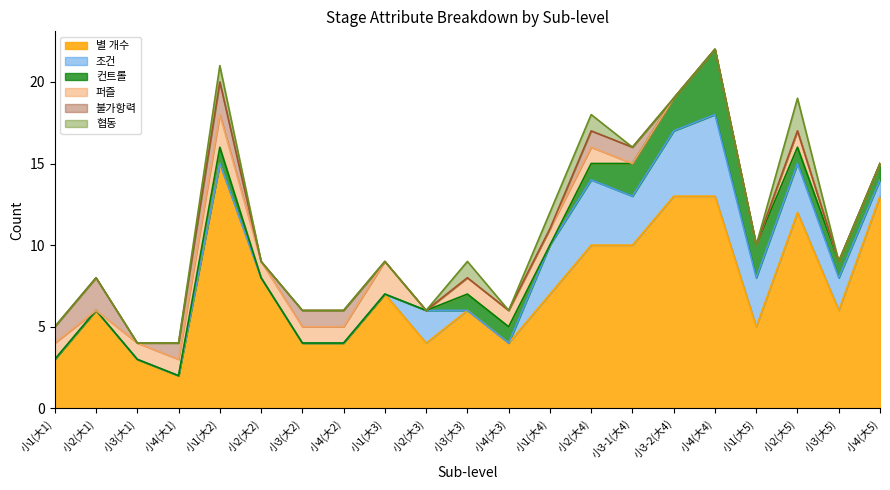

Count the 협동 values in the range 0 to 1.

20